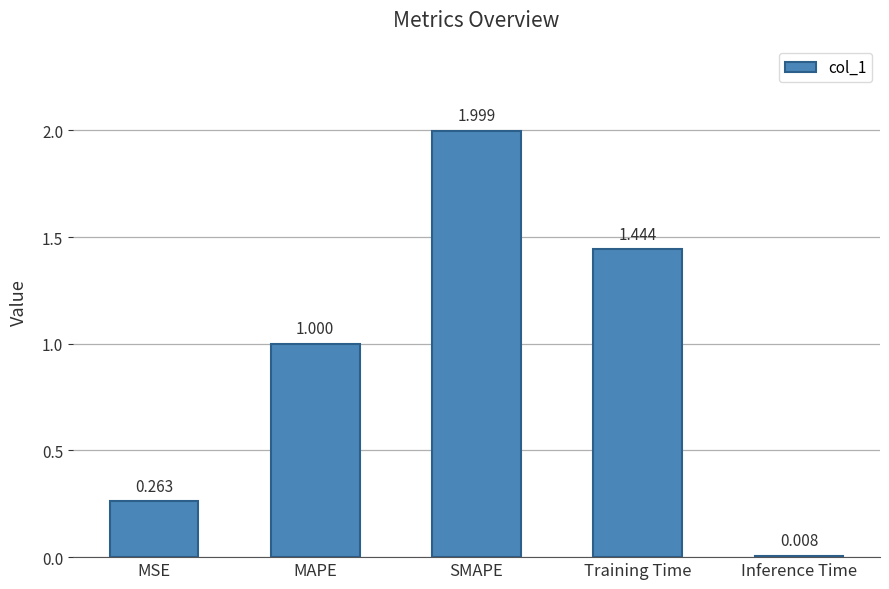

What is the label of the 3rd bar from the left?

SMAPE